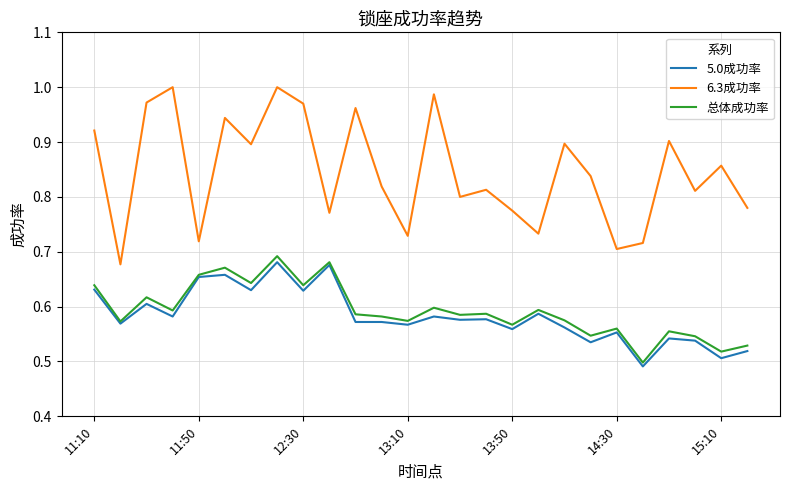

Which series has the largest total across all categories?

6.3成功率